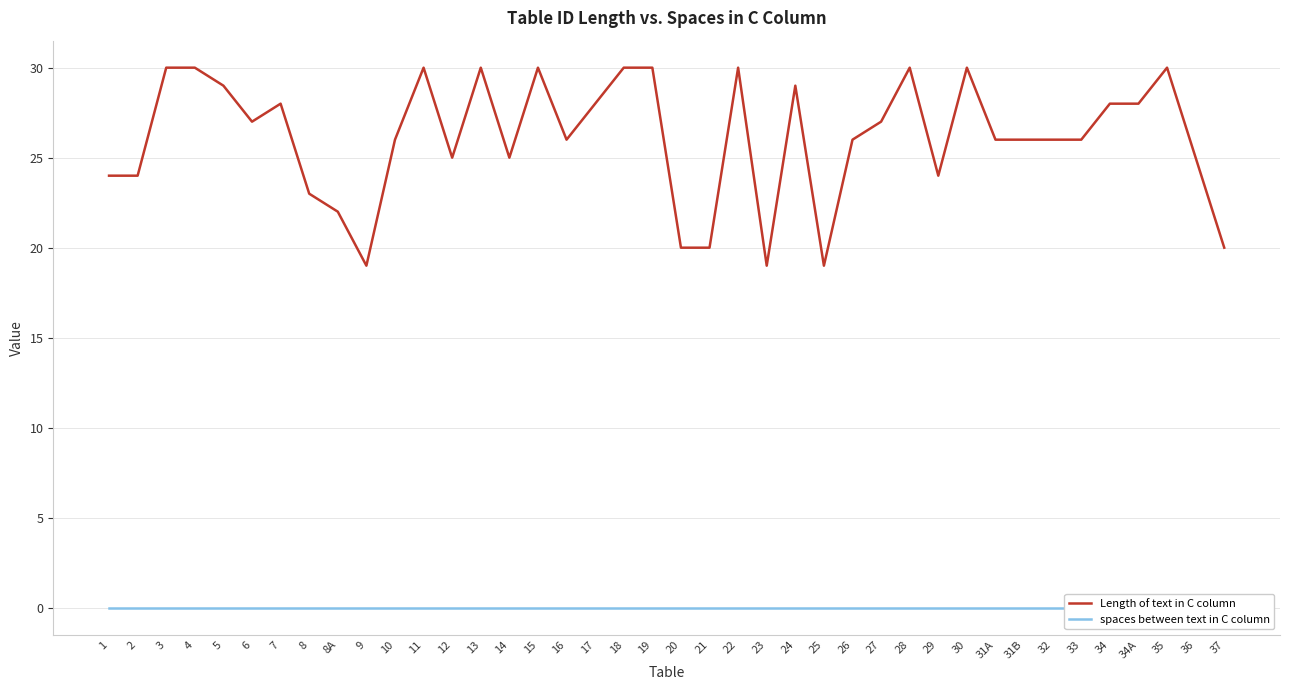

Which series has the largest total across all categories?

Length of text in C column